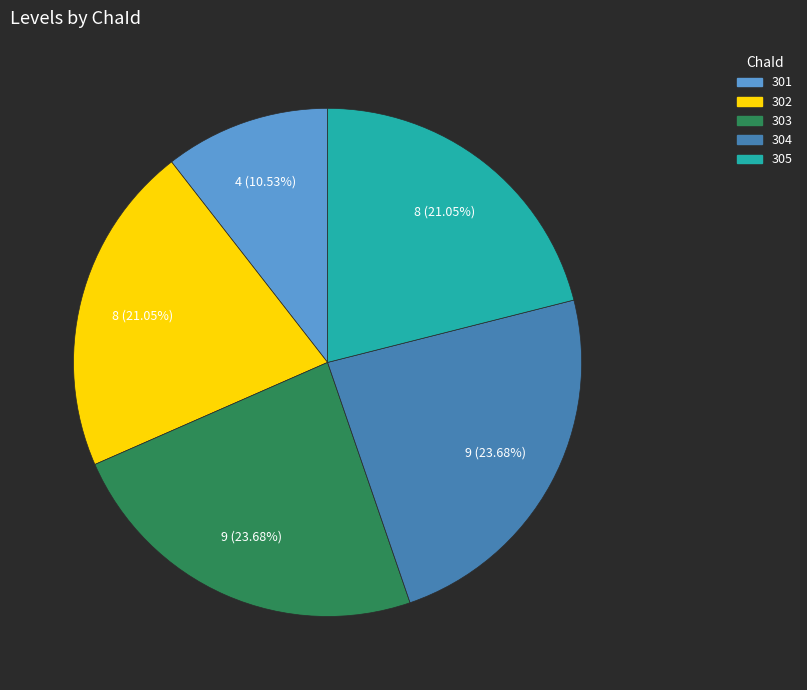

To the nearest percent, what percentage of the pie is 304?

24%